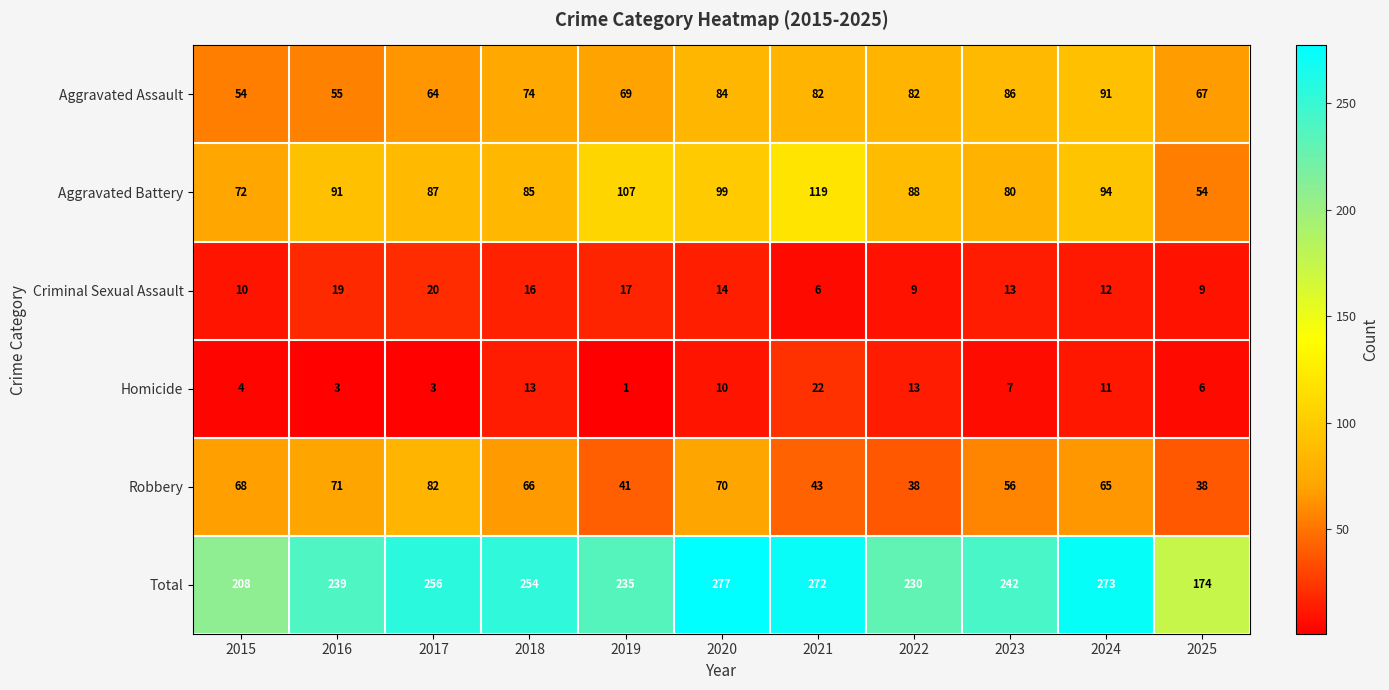

What is the difference between the highest and lowest values at 2023?

235